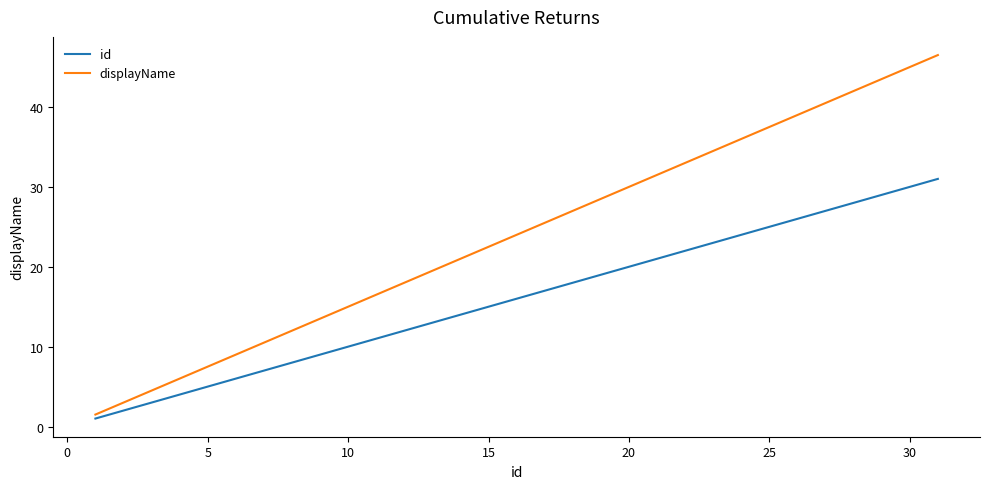

Which series has the widest spread of values?

displayName